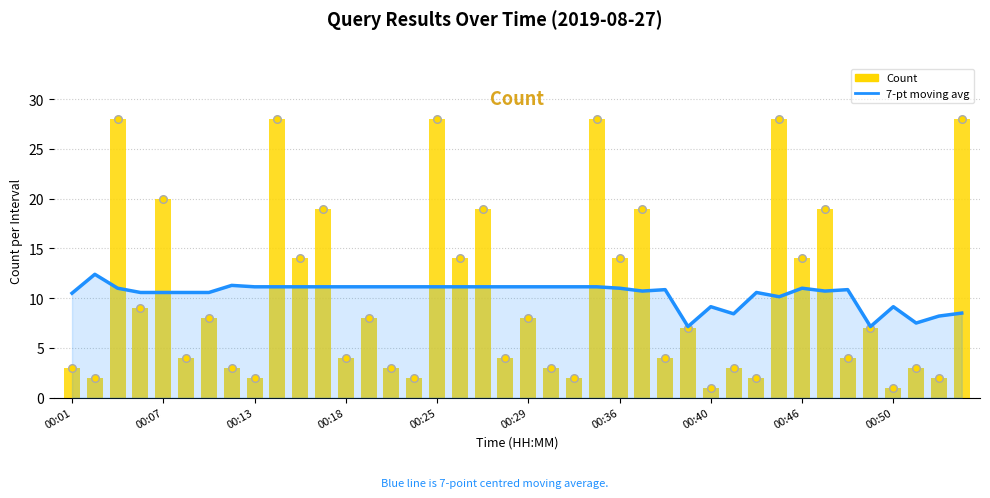

Which series contains the lowest Y value?

Count